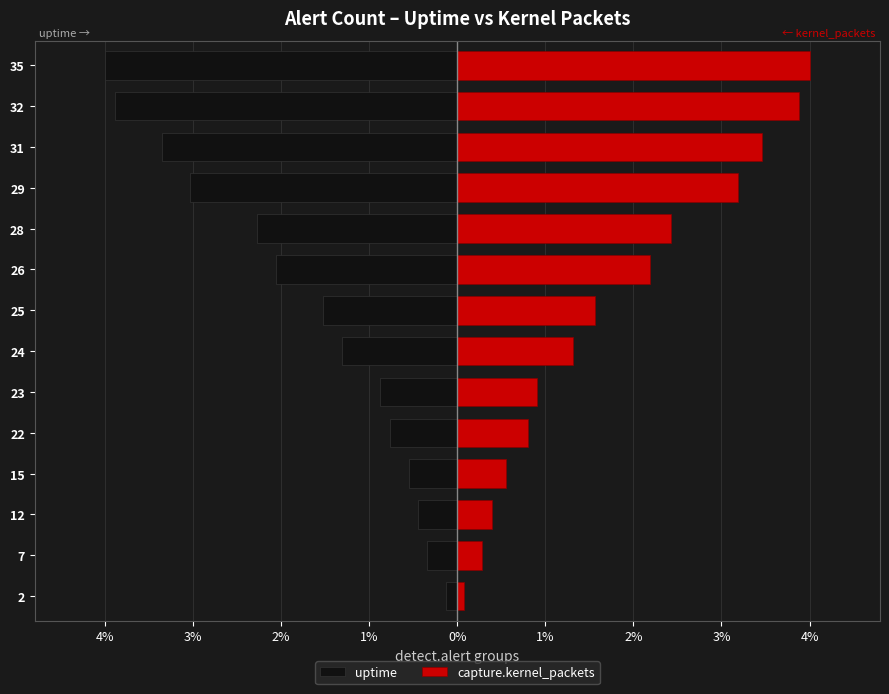

Are the bars horizontal?

Yes